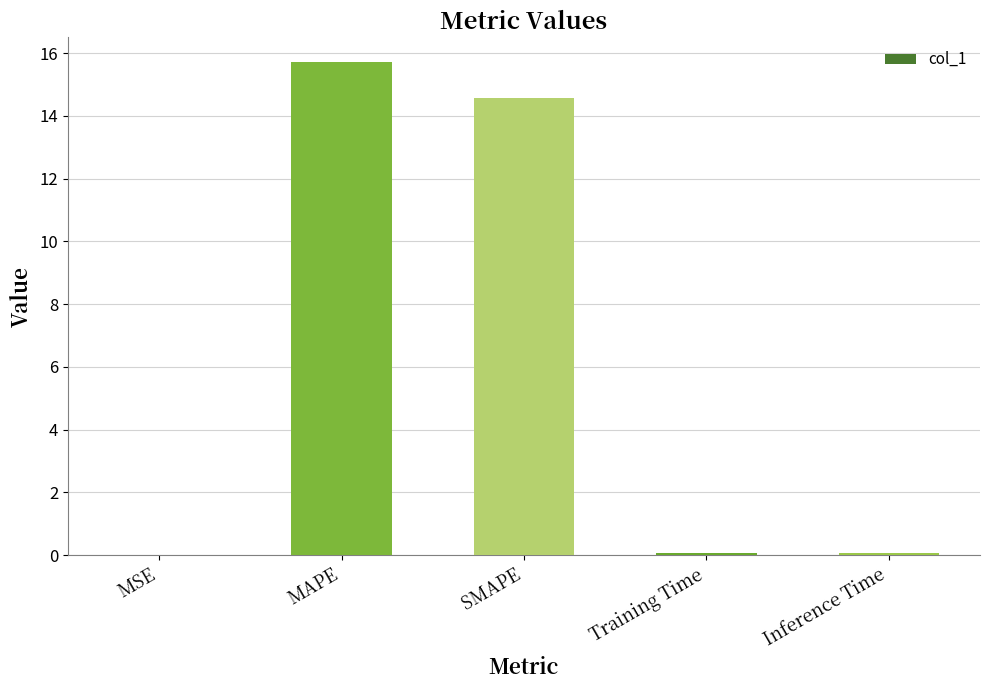

What is the sum of all values?

30.4